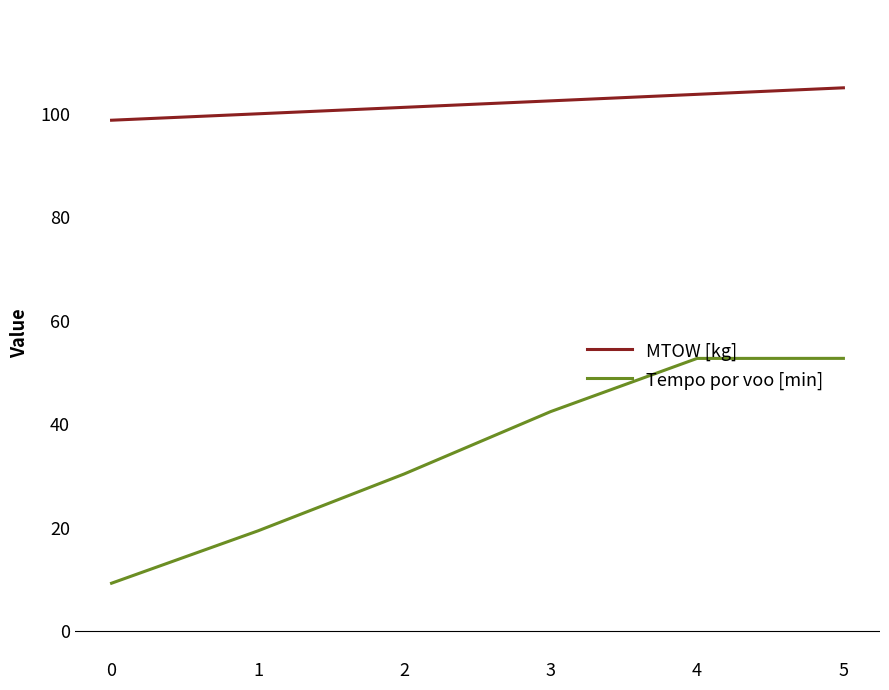

Read the MTOW [kg] value at 4.

103.7